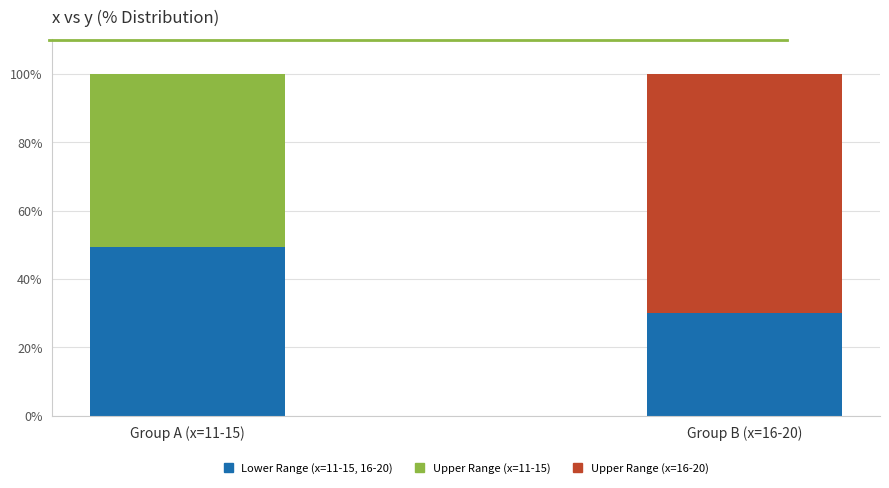

What is the total value across all series at Group A (x=11-15)?

100.0